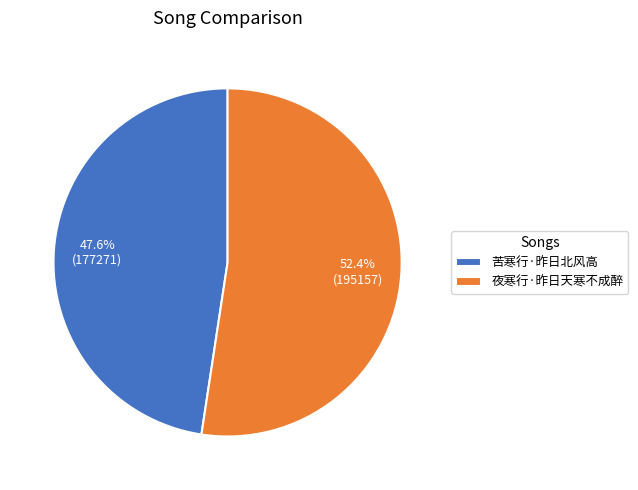

Count the number of slices in the pie.

2